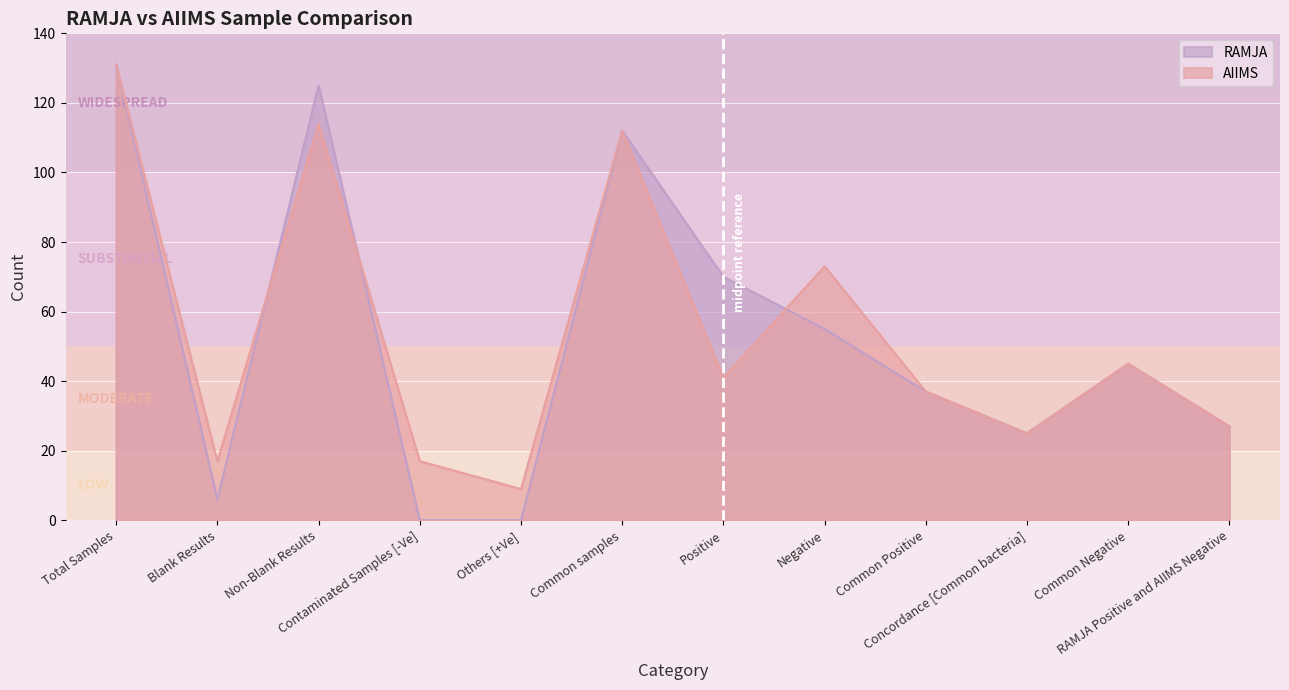

Reading left to right, transcribe all the data shown in this chart.

RAMJA: 131	6	125	0	0	112	70	55	37	25	45	27
AIIMS: 131	17	114	17	9	112	41	73	37	25	45	27